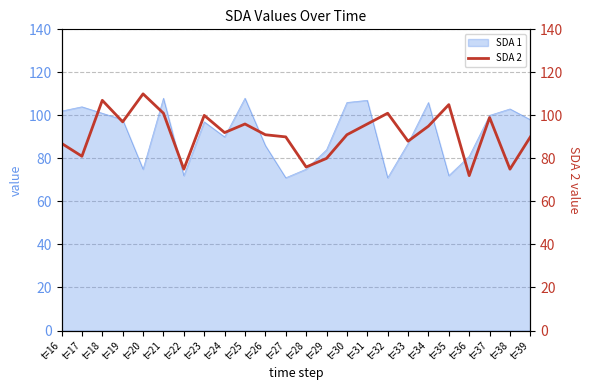

The chart shows a value of 72 at t=36. True or false?

True